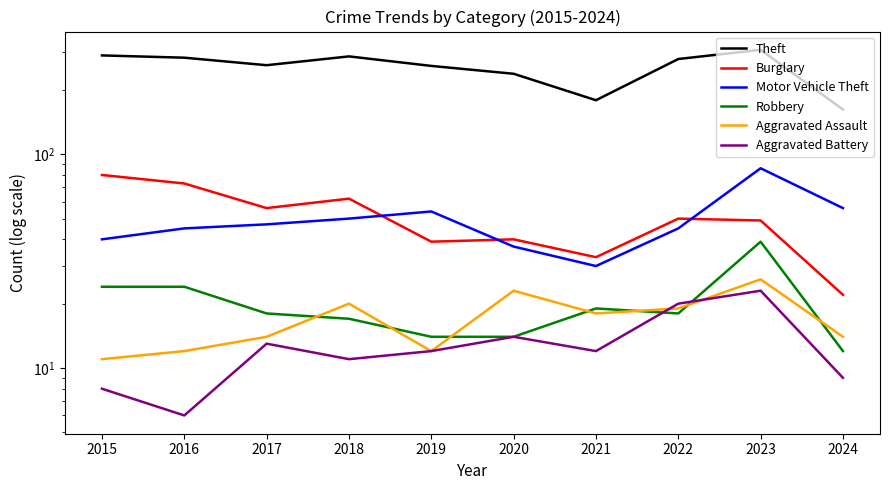

What is the difference between the Motor Vehicle Theft values at 2023 and 2017?

39